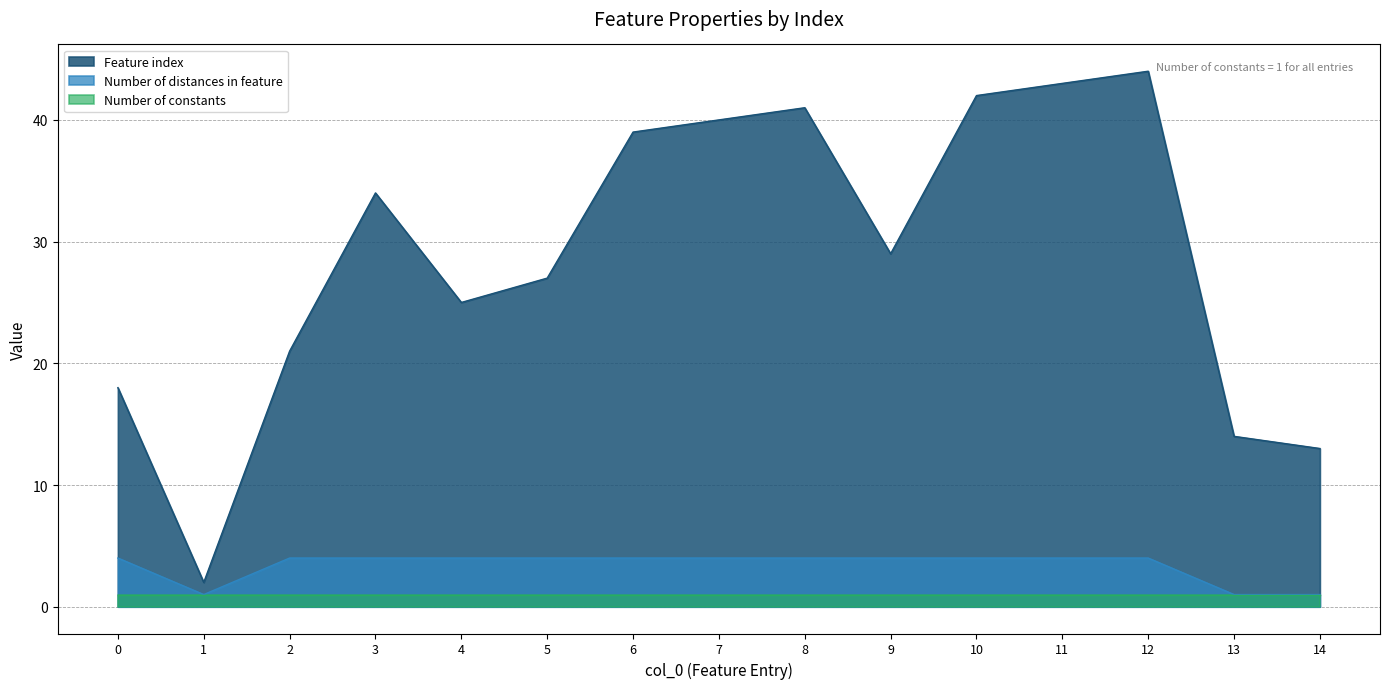

At how many categories does at least one series exceed 5?

14